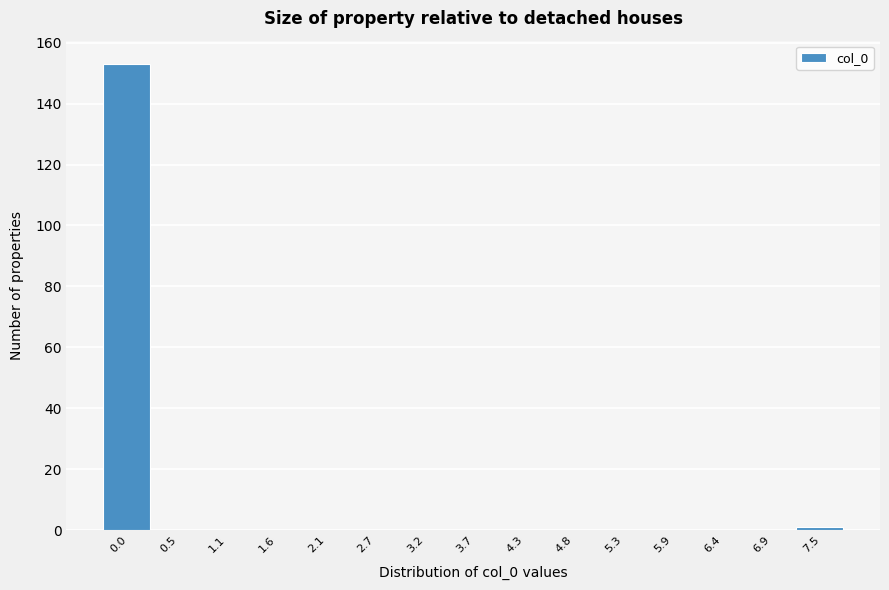

Reading left to right, transcribe all the data shown in this chart.

0.0=153	0.5=0	1.1=0	1.6=0	2.1=0	2.7=0	3.2=0	3.7=0	4.3=0	4.8=0	5.3=0	5.9=0	6.4=0	6.9=0	7.5=1